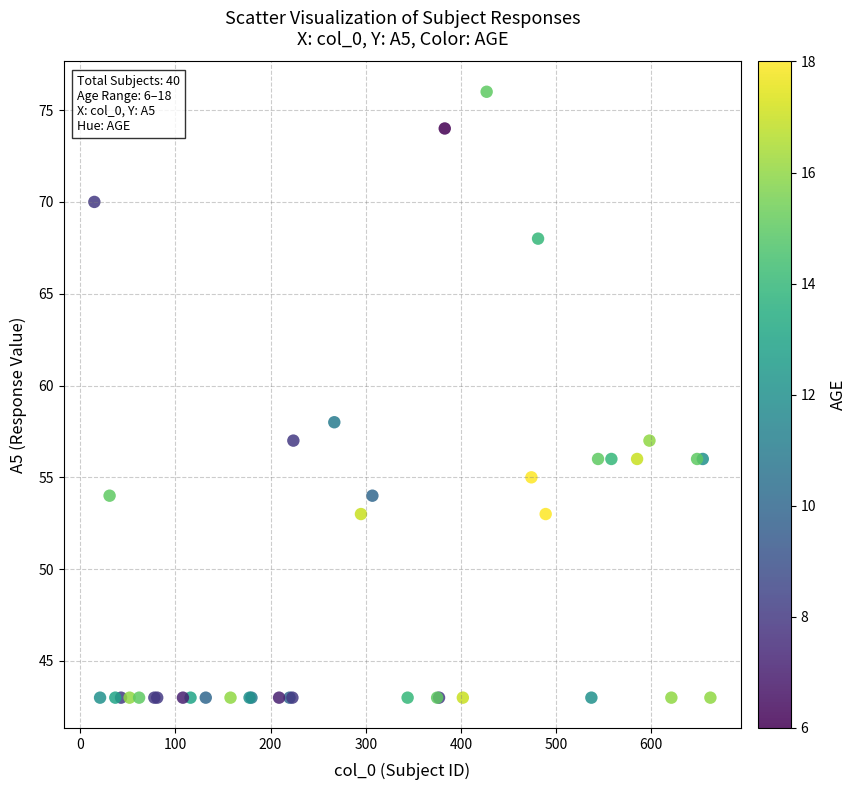

What Y value in the scatter plot is closest to 59?

58